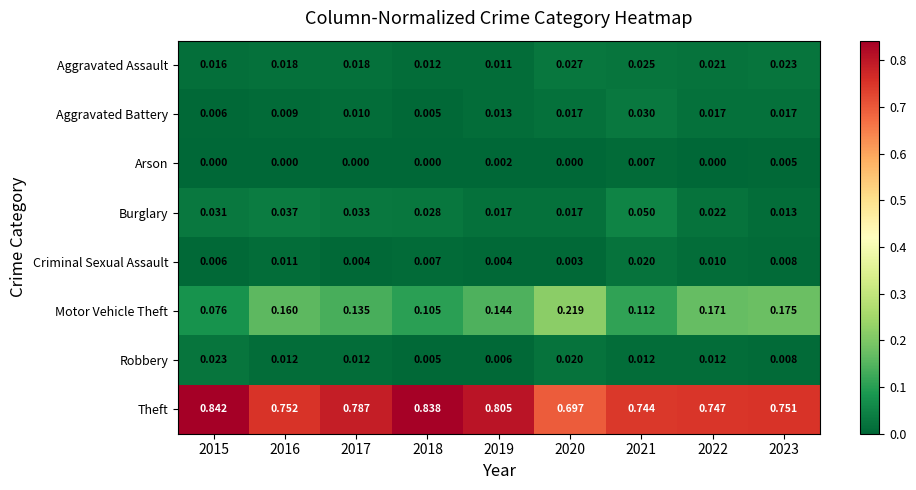

At which category is the sum across all series the highest?

2019